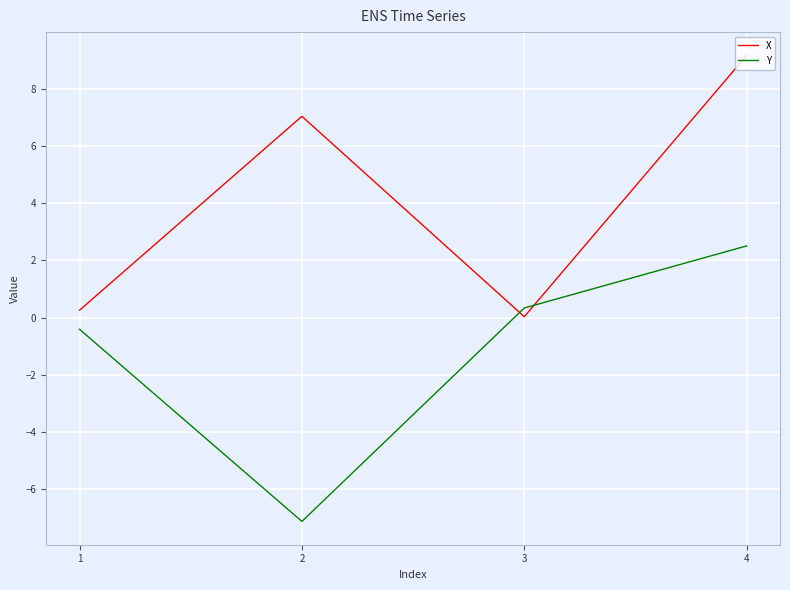

True or false: Y has a value of 0.3 at 3.

True